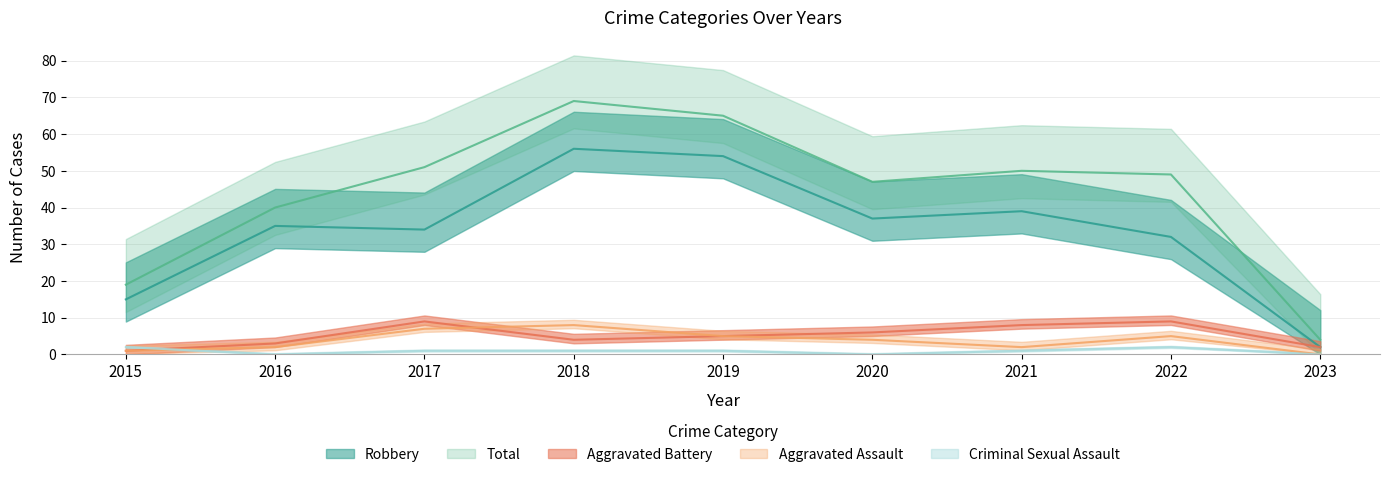

Does the chart have visible grid lines?

Yes